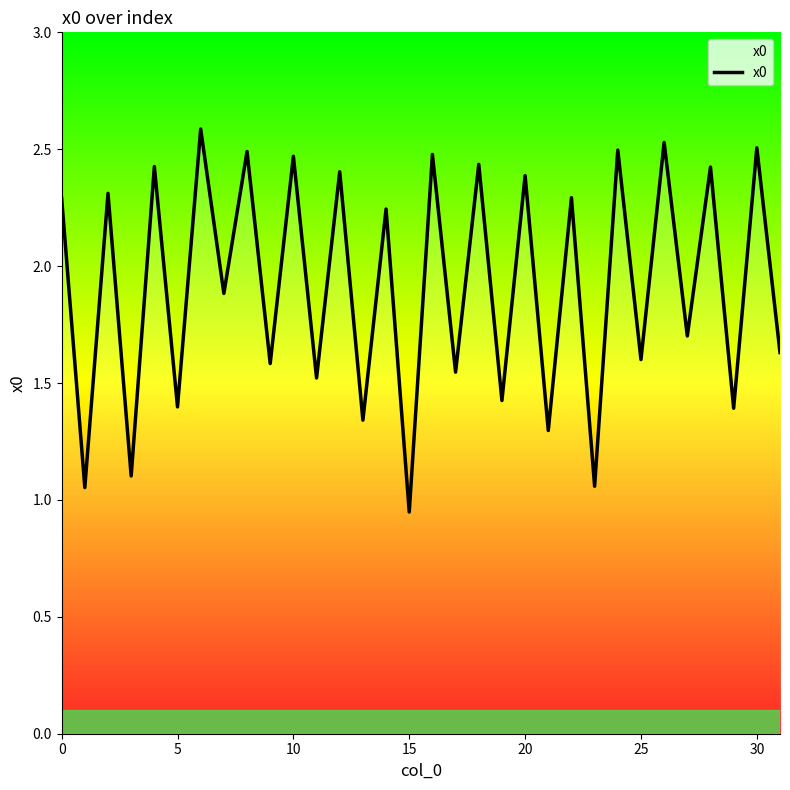

What is the maximum value shown in the chart?

2.6